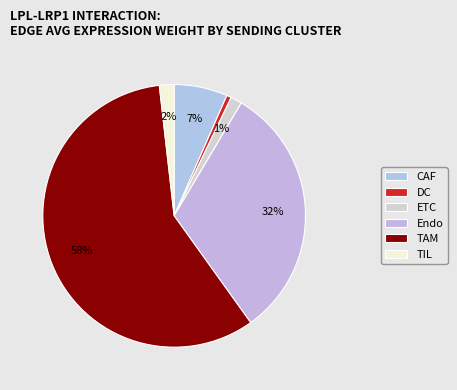

True or false: DC accounts for 11% of the total.

False